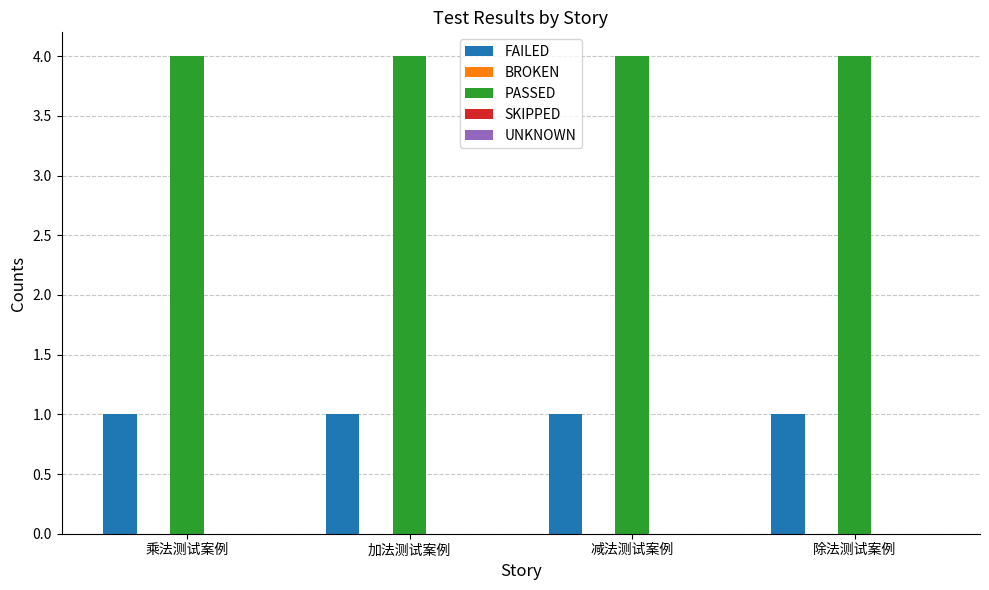

How many groups of bars are there?

4